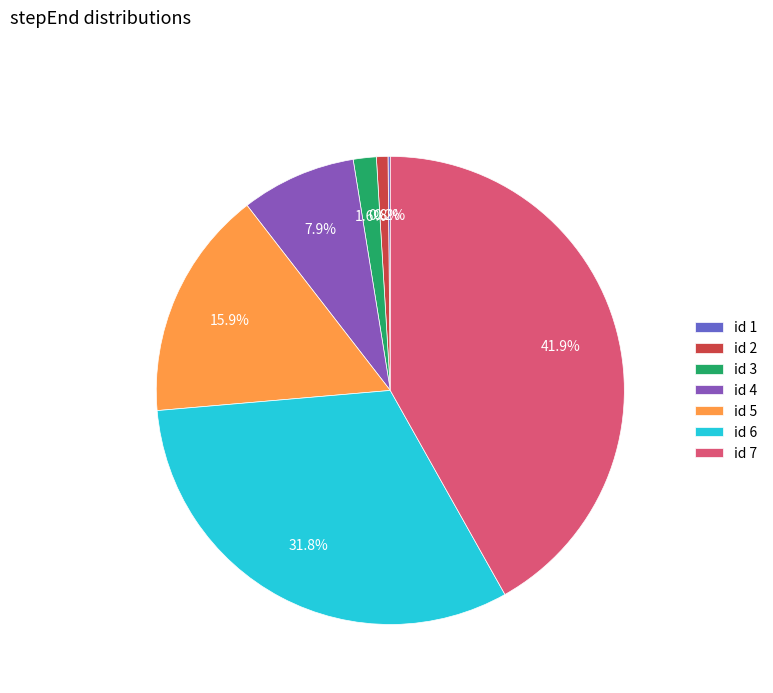

Between id 5 and id 6, which is larger?

id 6